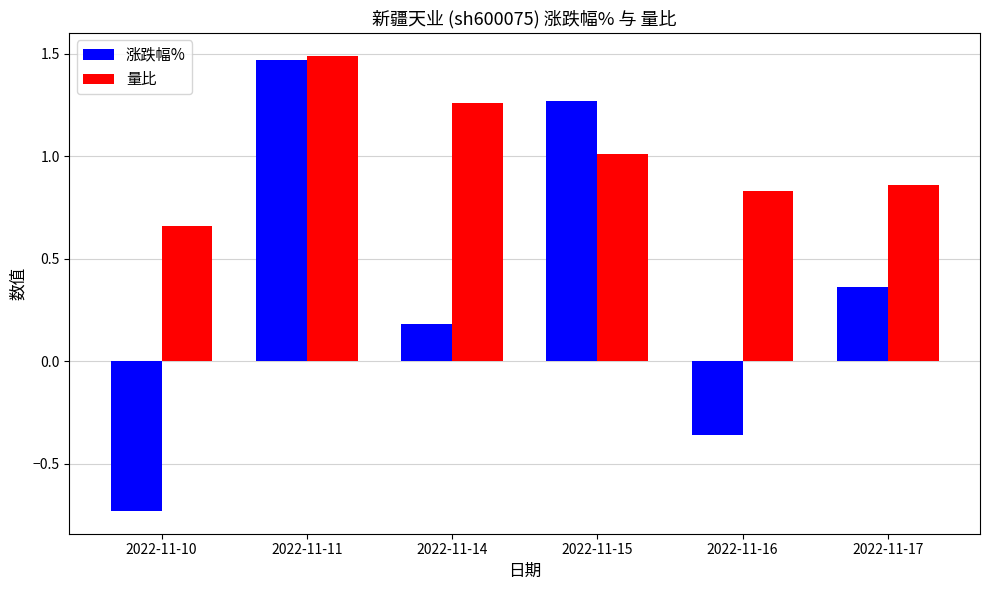

List the series in order of their overall mean, lowest first.

涨跌幅%, 量比